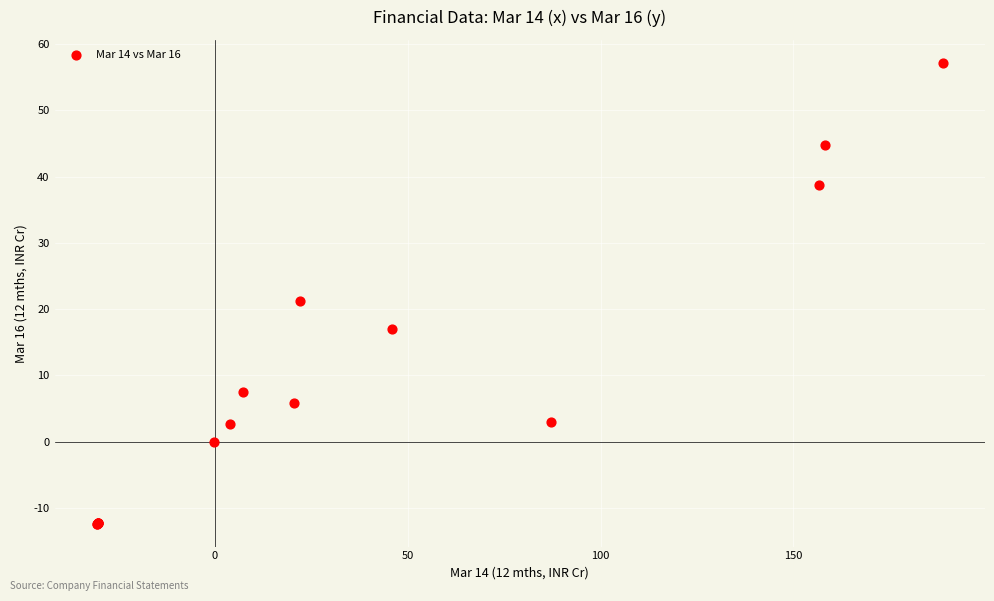

What Y value in the scatter plot is closest to 22?

21.2